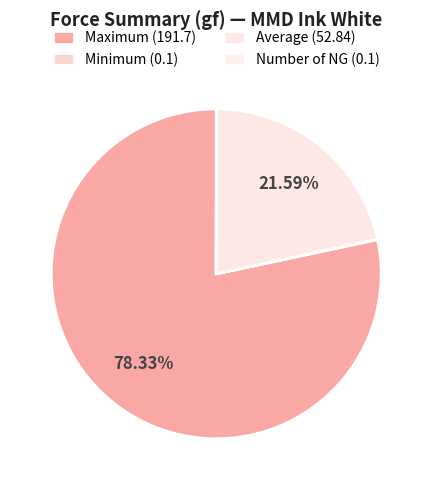

Which slice is the largest?

Maximum